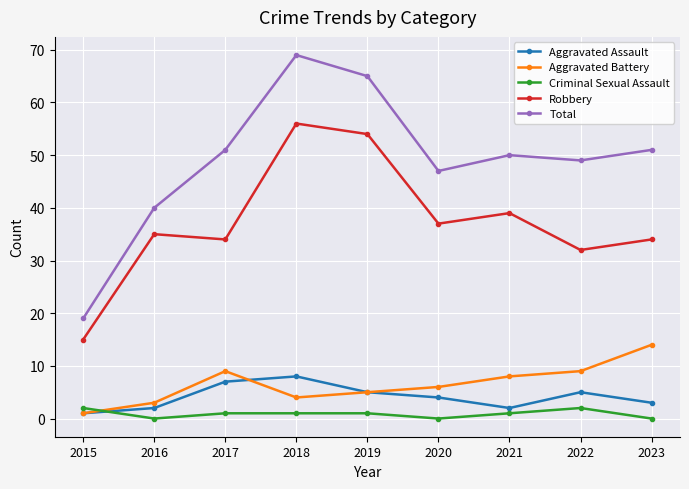

What is the difference between the highest and lowest values at 2017?

50